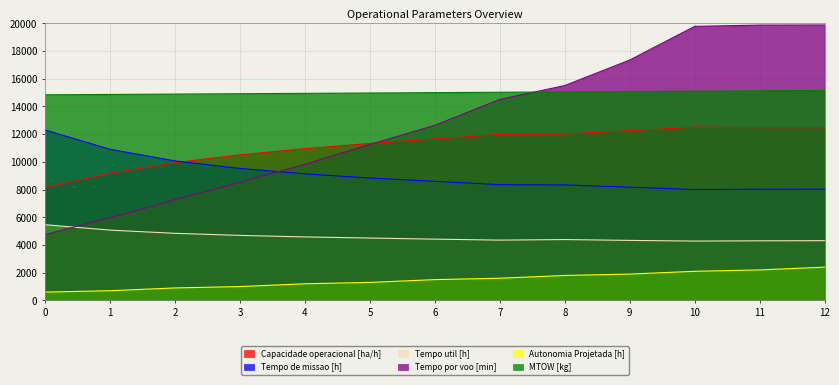

What is the maximum value shown in the chart?

19870.0